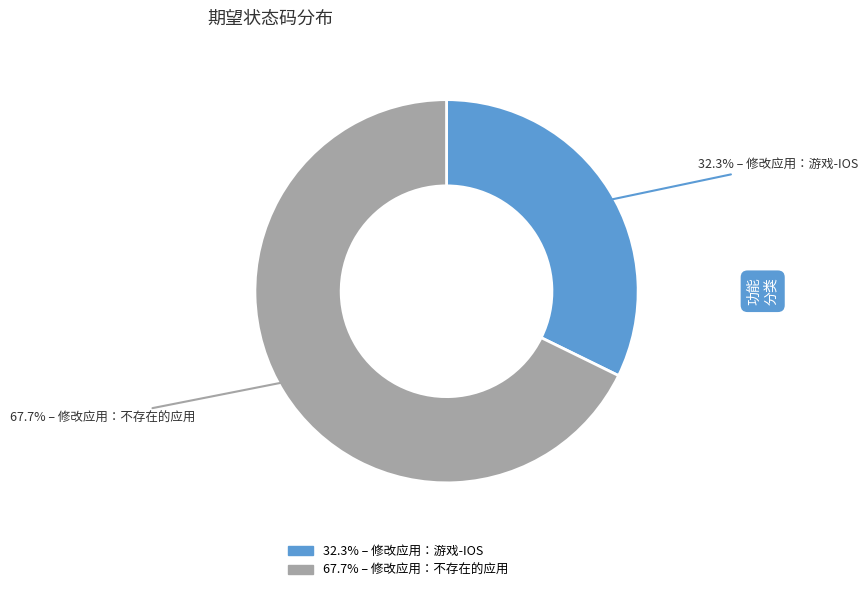

Is there any slice that represents more than half of the pie?

Yes